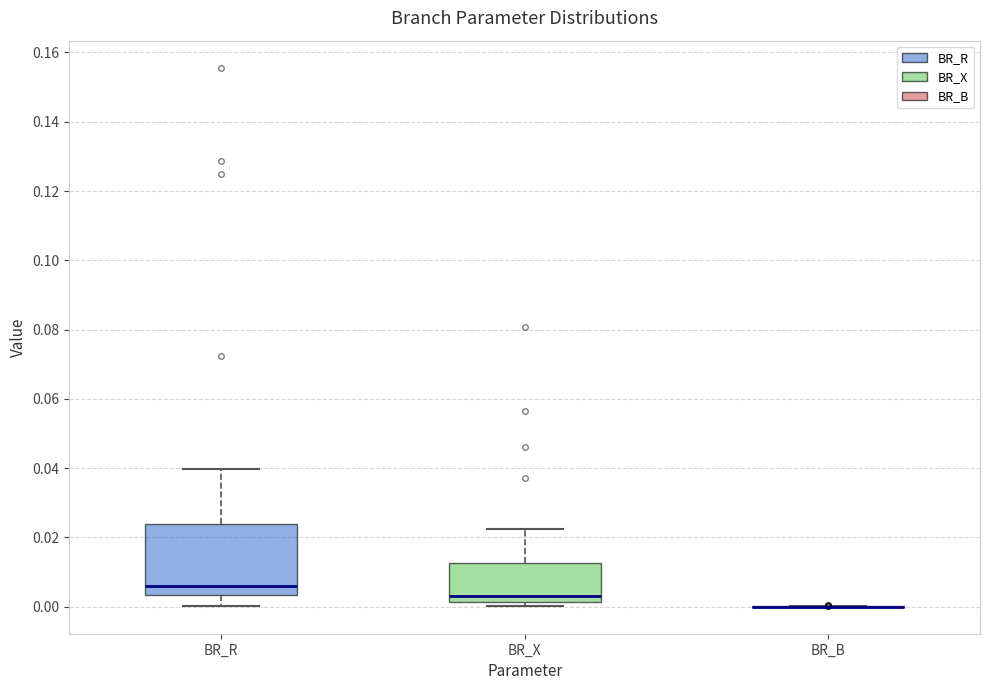

Reading left to right, read every box against the y-axis: the position of its median line, the range the box covers, and the ends of its whiskers. The values are not printed on the chart, so give them approximately, as read against the axis.

BR_R: median 0.006, box 0.004 to 0.024, whiskers 0.000 to 0.040
BR_X: median 0.004, box 0.002 to 0.012, whiskers 0.000 to 0.022
BR_B: box collapsed to a line at 0.000, whiskers 0.000 to 0.000